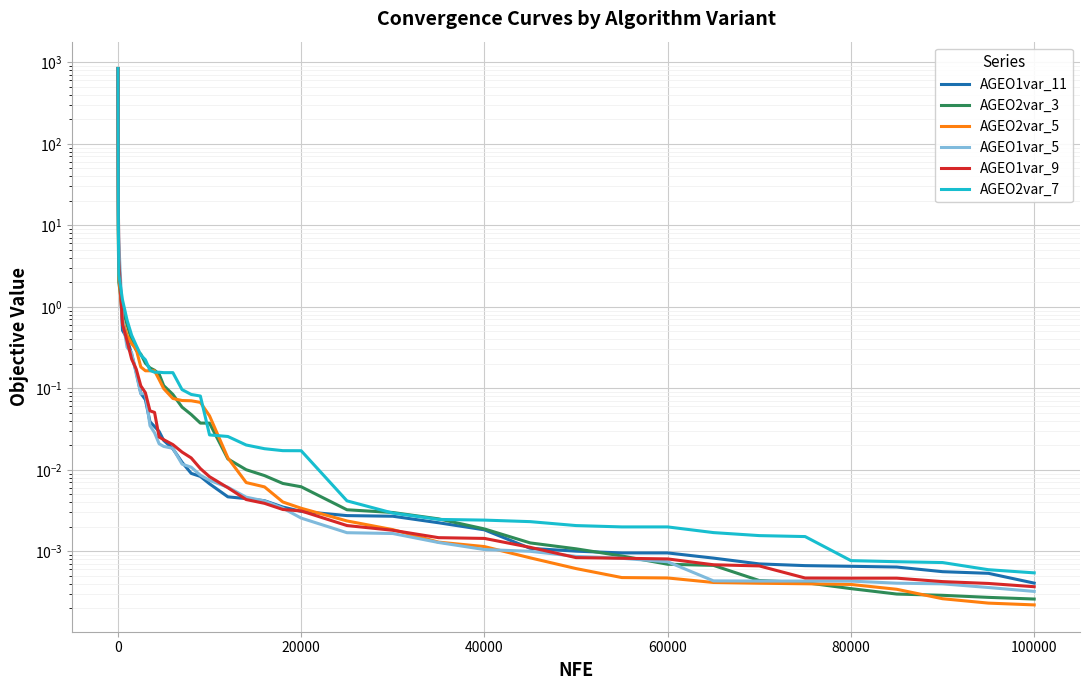

What is the sum of all AGEO2var_3 values?

853.0